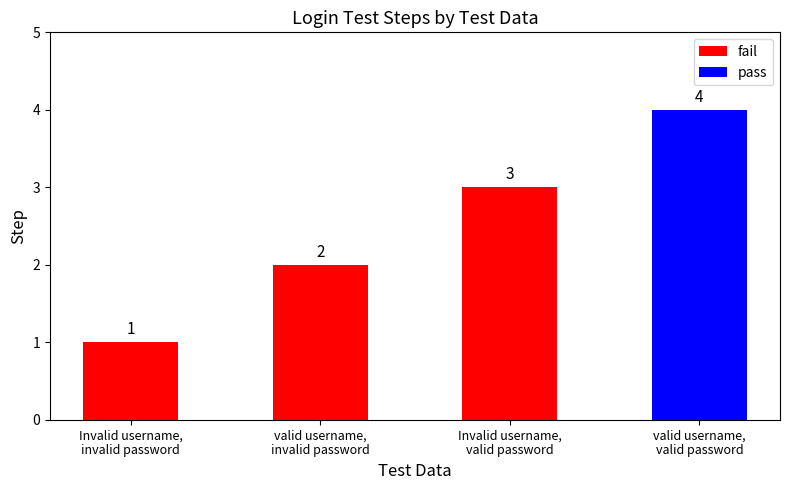

What is the change in value from valid username,
invalid password to valid username,
valid password?

+2